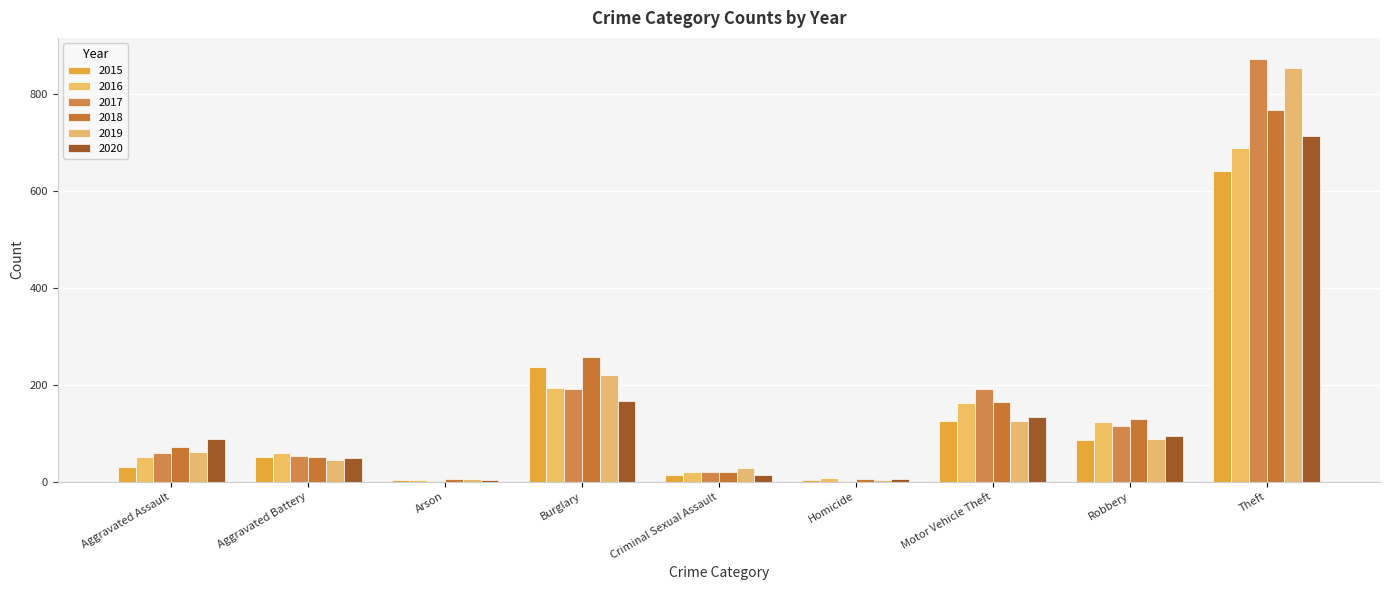

How many categories are shown in the chart?

9